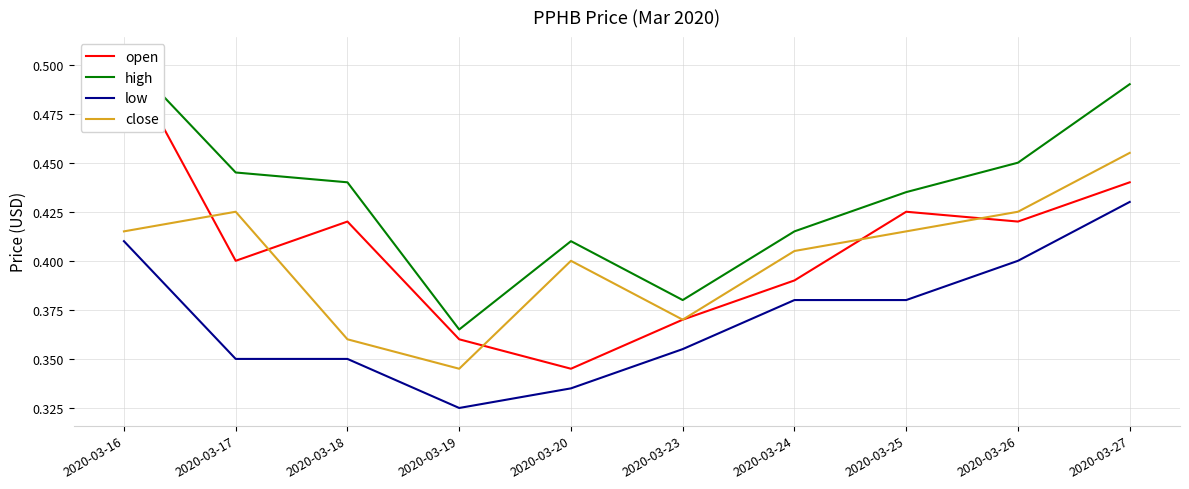

What is the average value of the close series?

0.4